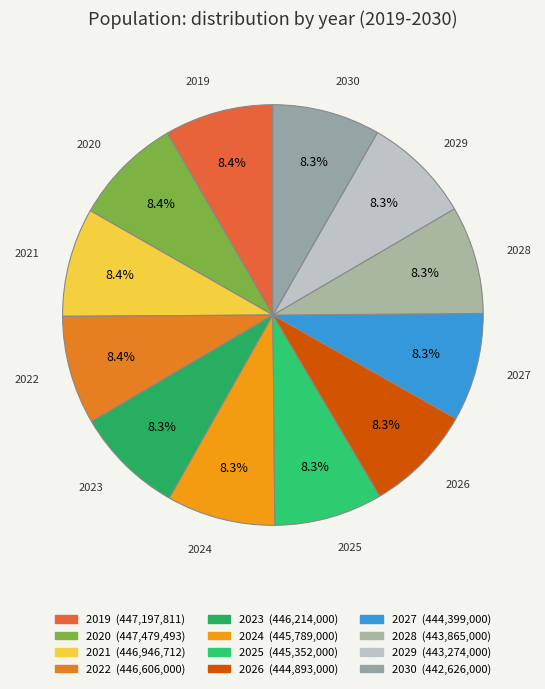

What percentage is the 2024 slice, to the nearest percent?

8%